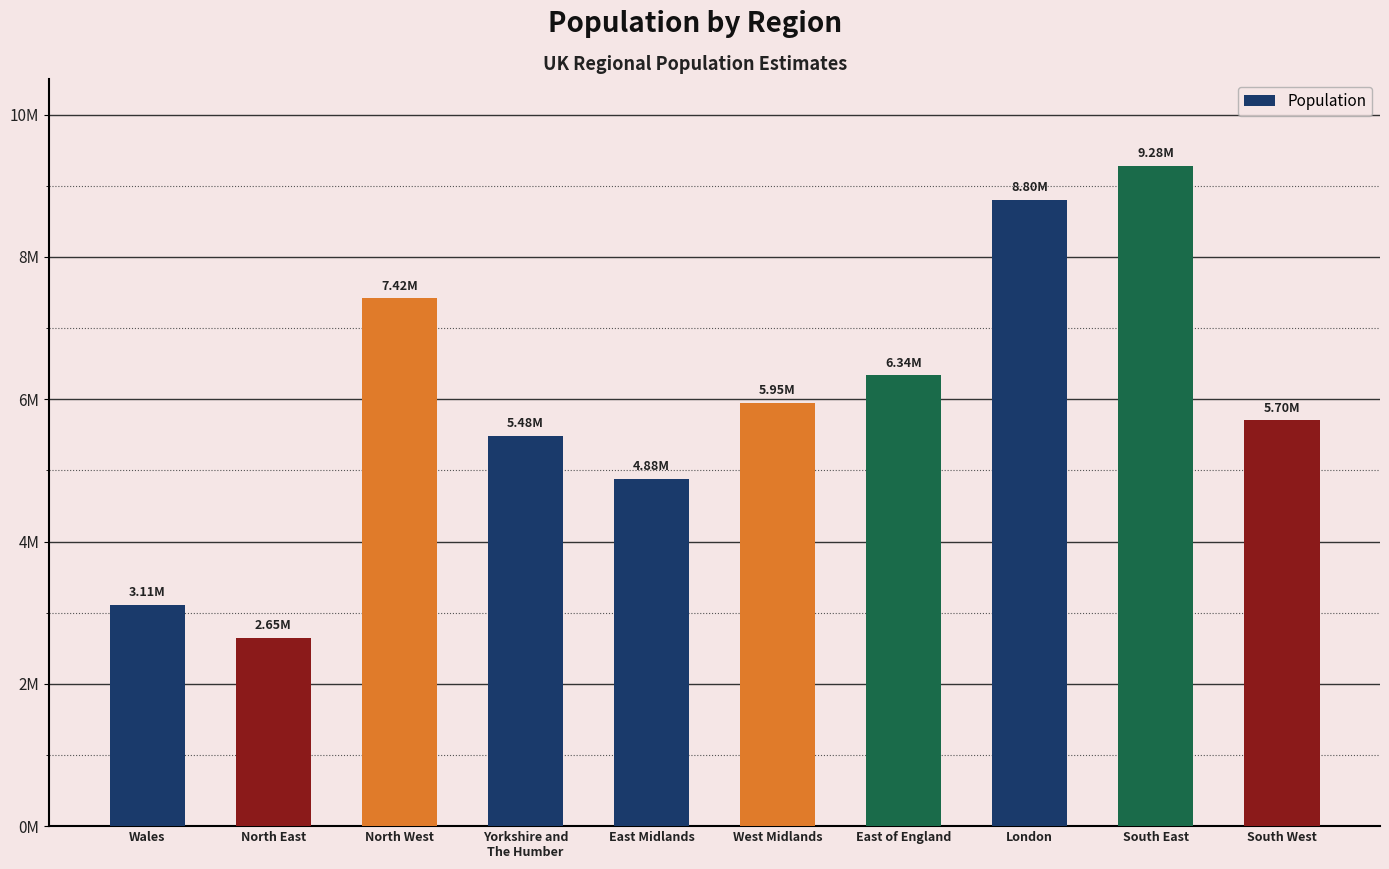

Are the bars horizontal?

No